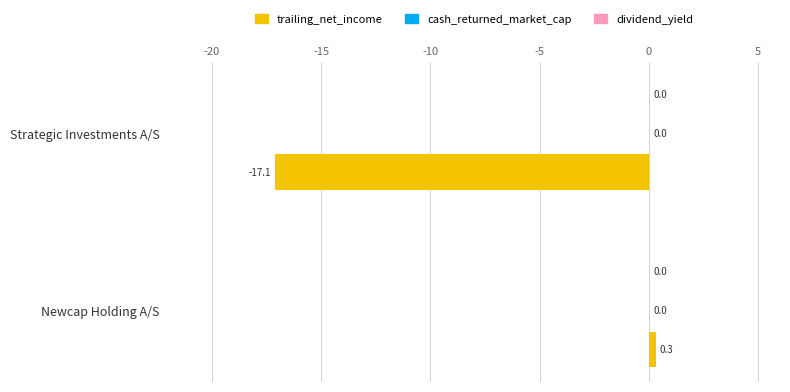

What is the total value across all series at Strategic Investments A/S?

-17.1